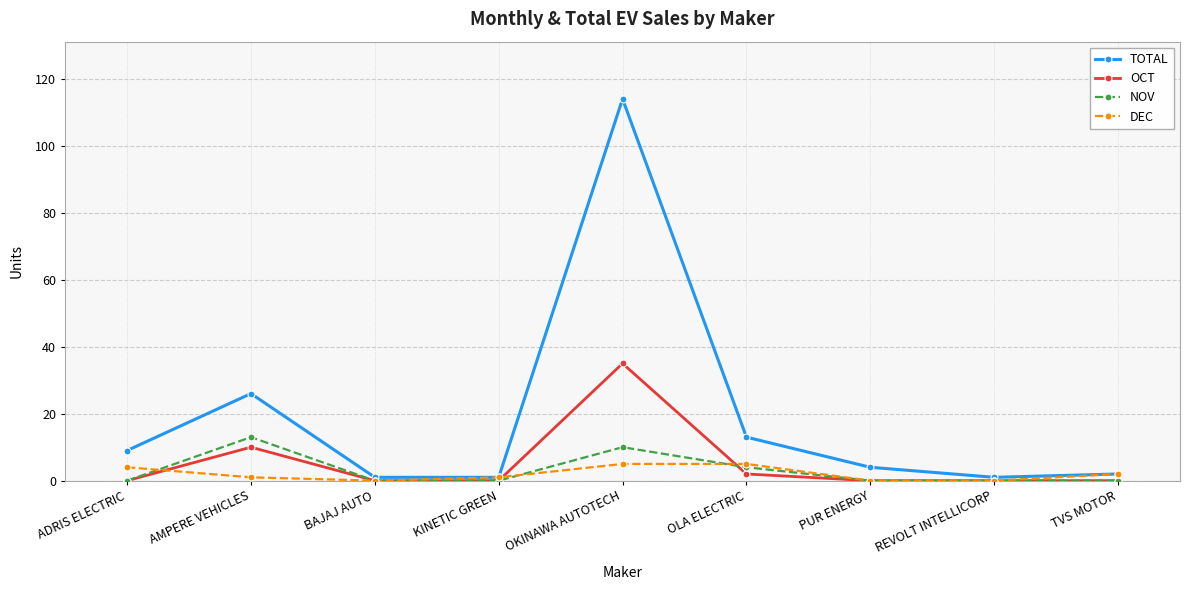

Reading right to left, list all the values displayed in this chart.

TOTAL: 2	1	4	13	114	1	1	26	9
OCT: 0	0	0	2	35	0	0	10	0
NOV: 0	0	0	4	10	0	0	13	0
DEC: 2	0	0	5	5	1	0	1	4